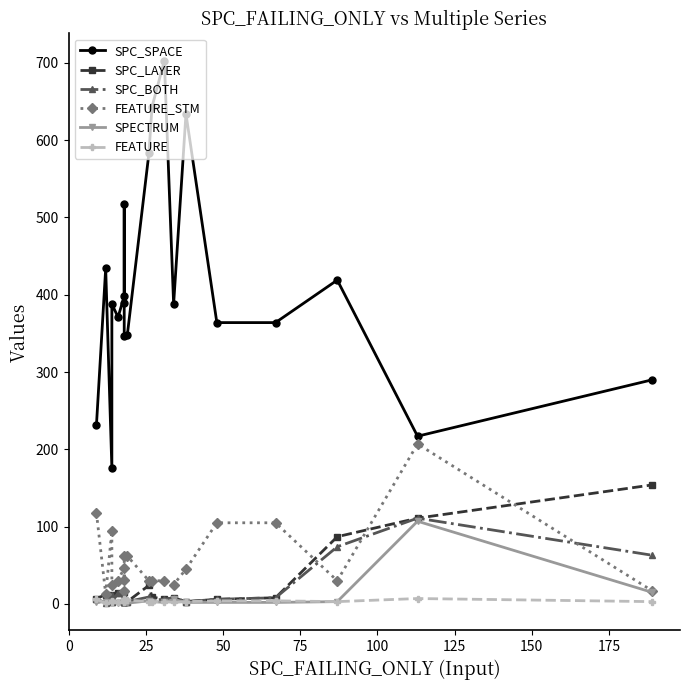

What is the difference between the maximum and minimum values in the SPC_BOTH series?

110